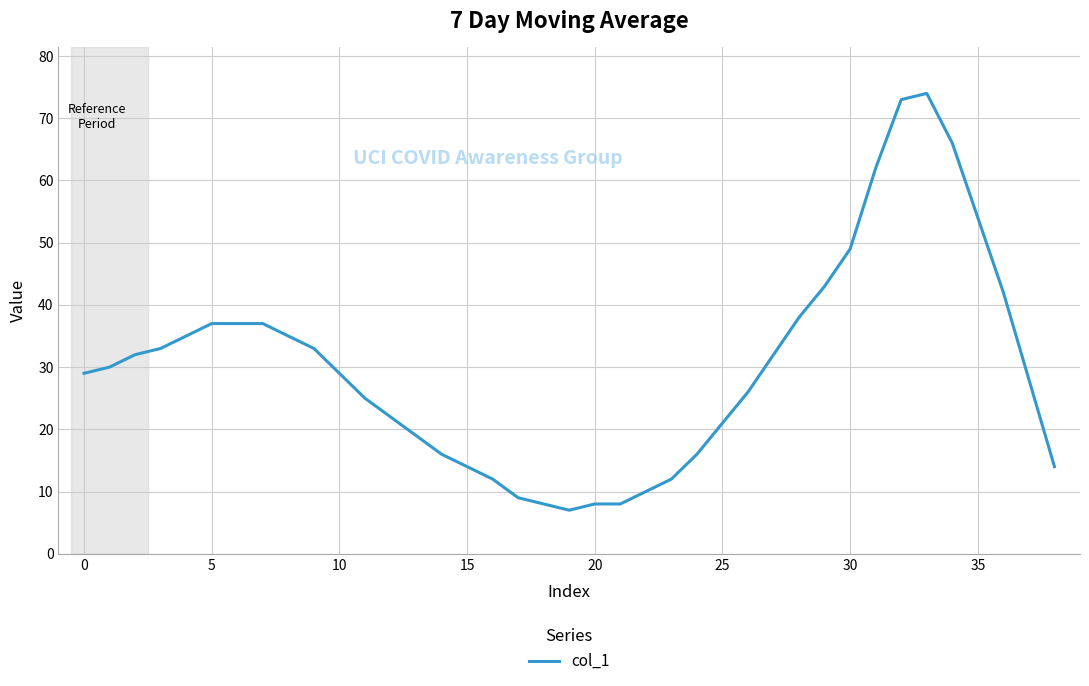

What is the maximum value shown in the chart?

74